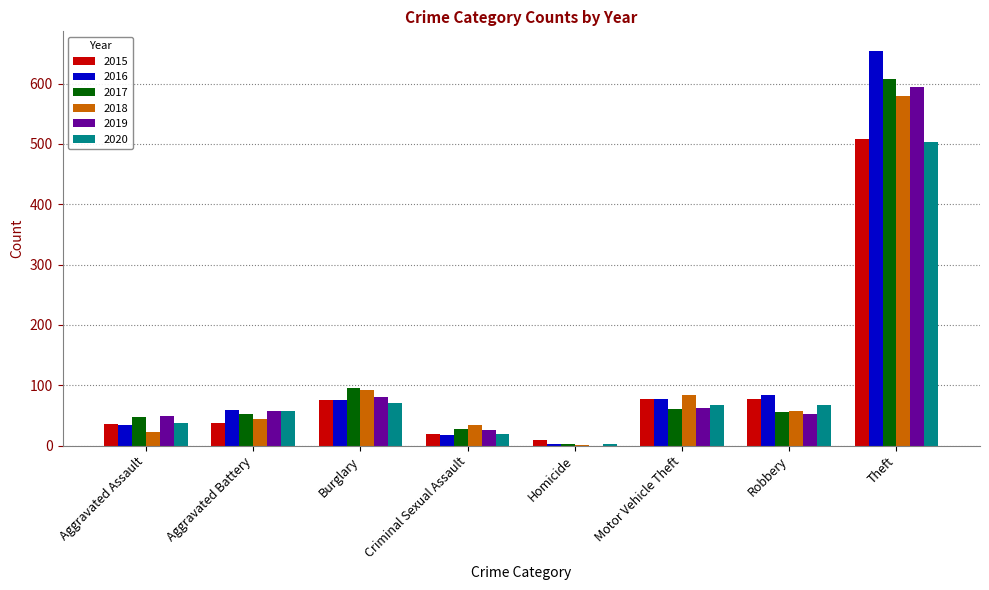

What is the total value across all series at Theft?

3449